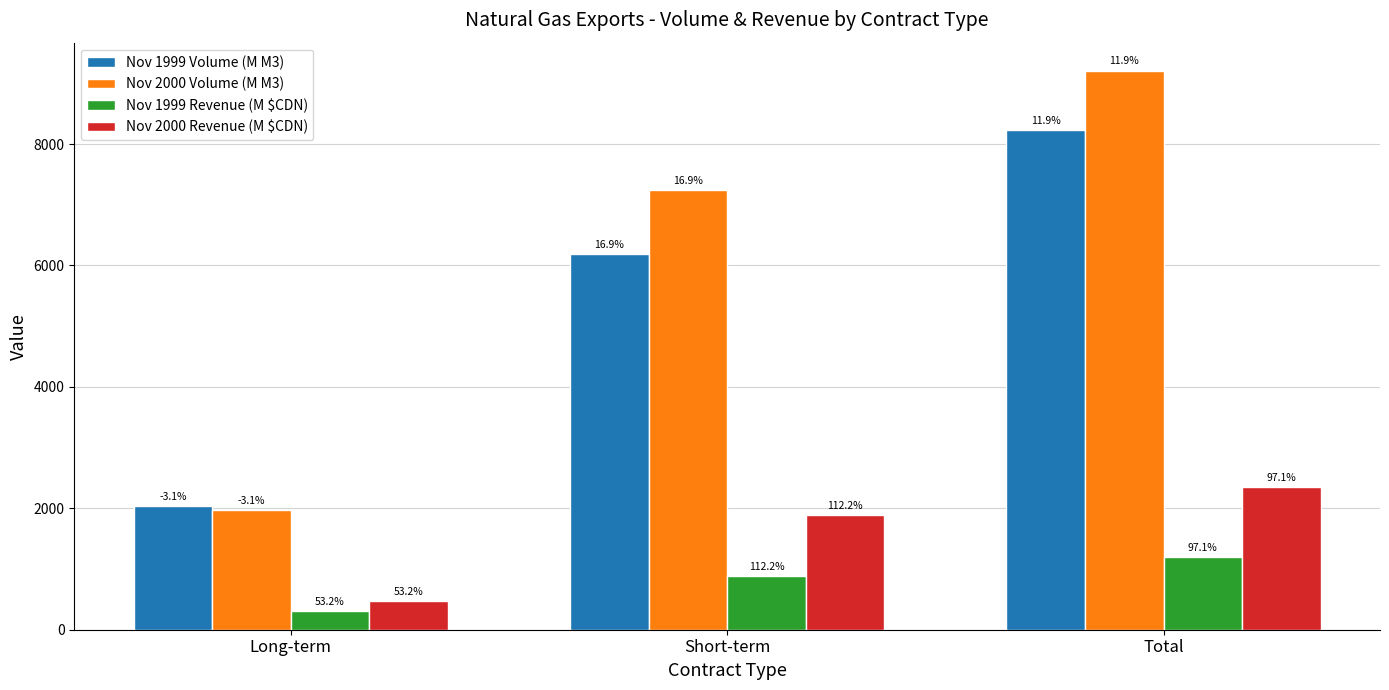

Between Total and Short-term, which is larger?

Total